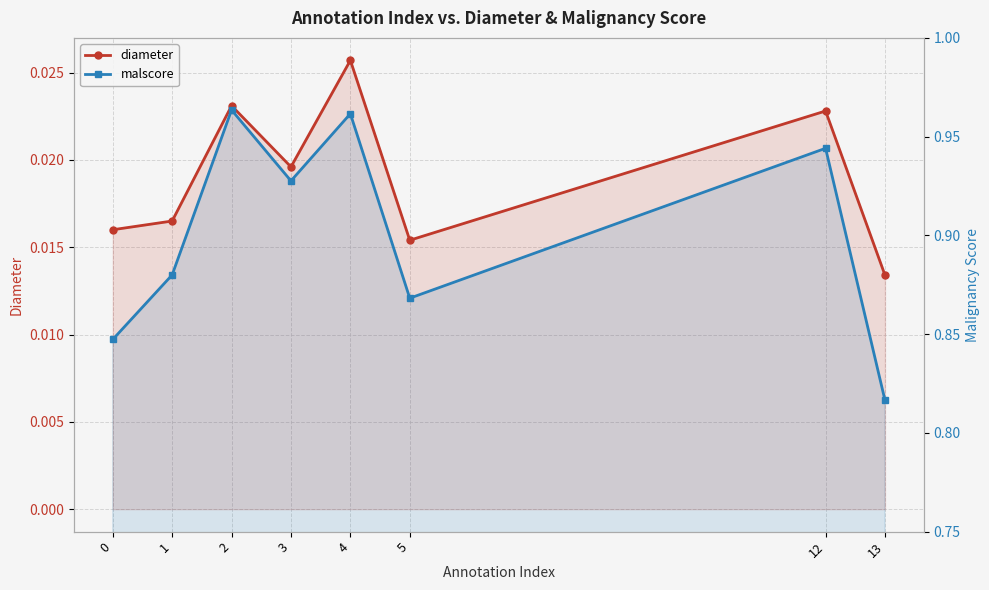

Reading left to right, what are all the values shown in this chart?

diameter: 0=0.0	1=0.0	2=0.0	3=0.0	4=0.0	5=0.0	12=0.0	13=0.0
malscore: 0=0.8	1=0.9	2=1.0	3=0.9	4=1.0	5=0.9	12=0.9	13=0.8